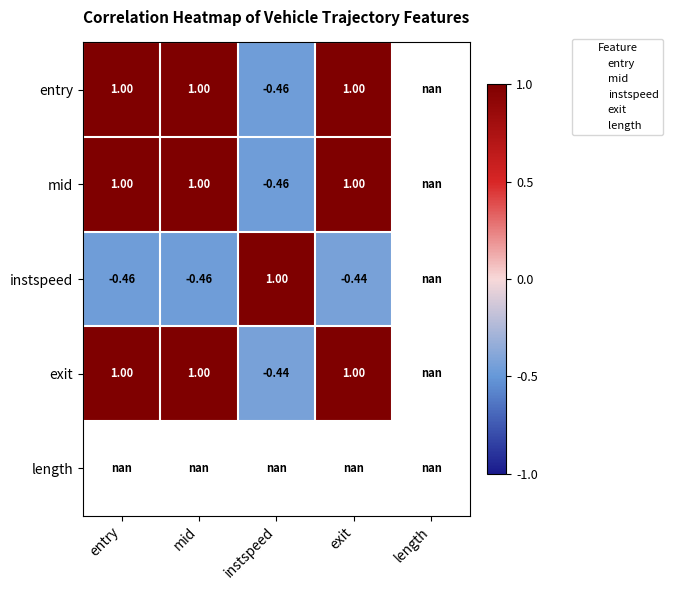

Is it true that exit equals 0.7 at exit?

False